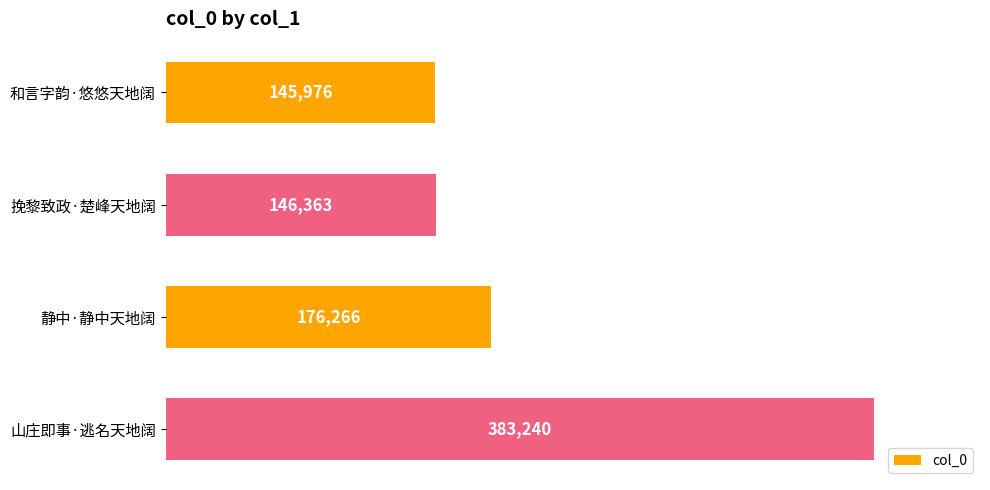

Are the bars horizontal?

Yes